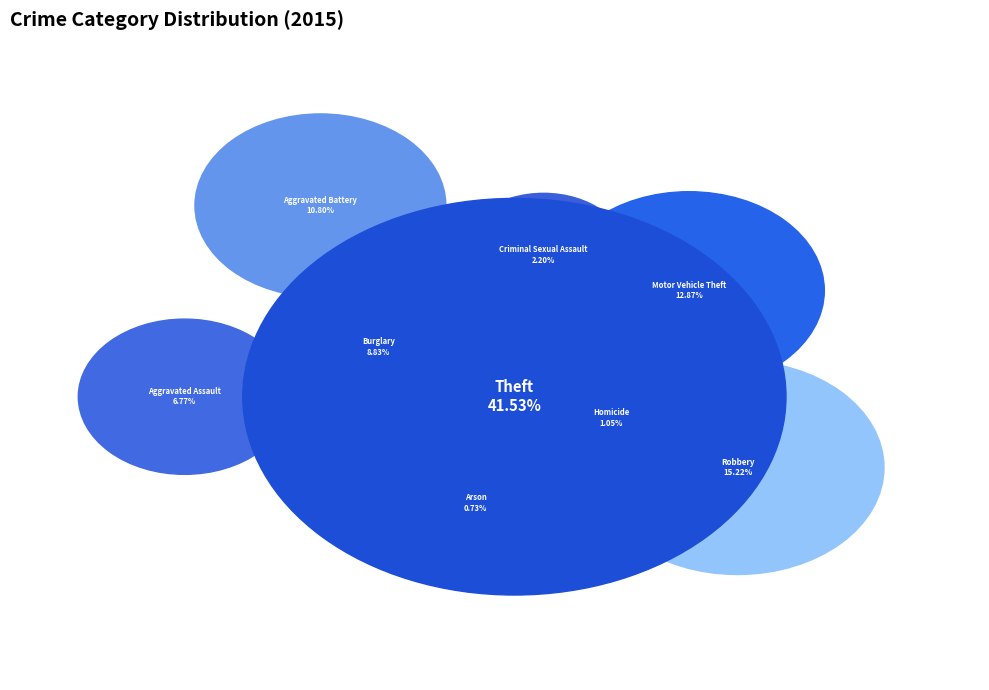

How many segments does this pie chart have?

9